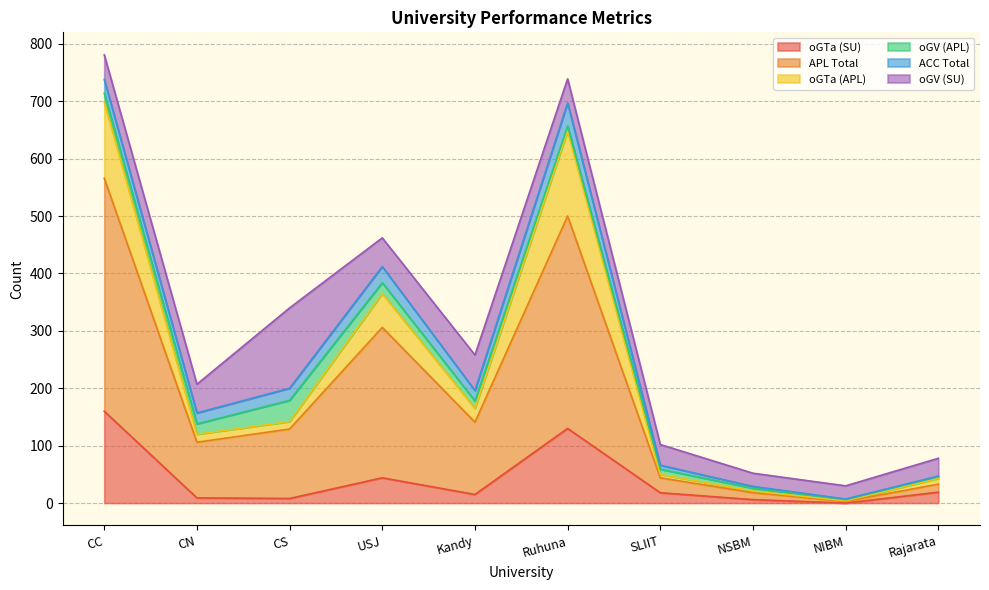

What is the label of the 1st point from the left?

CC